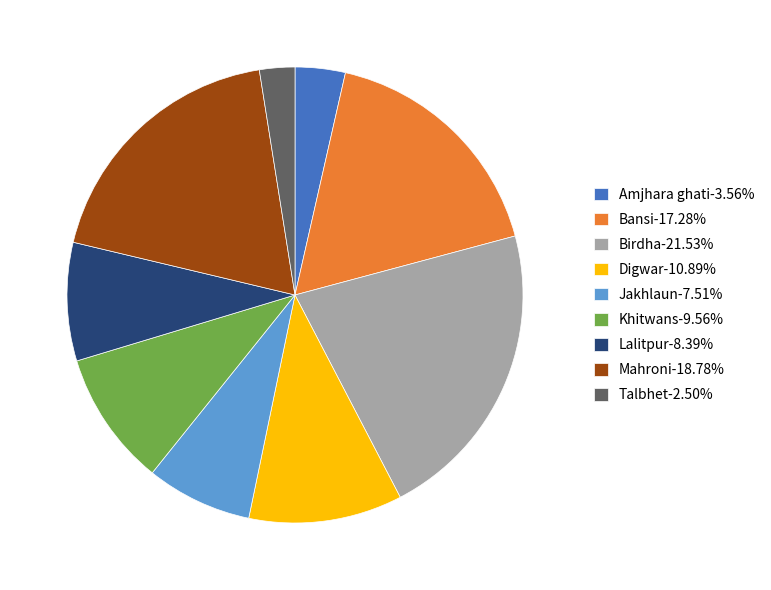

Do Bansi-17.28% and Jakhlaun-7.51% together represent more than half of the pie?

No